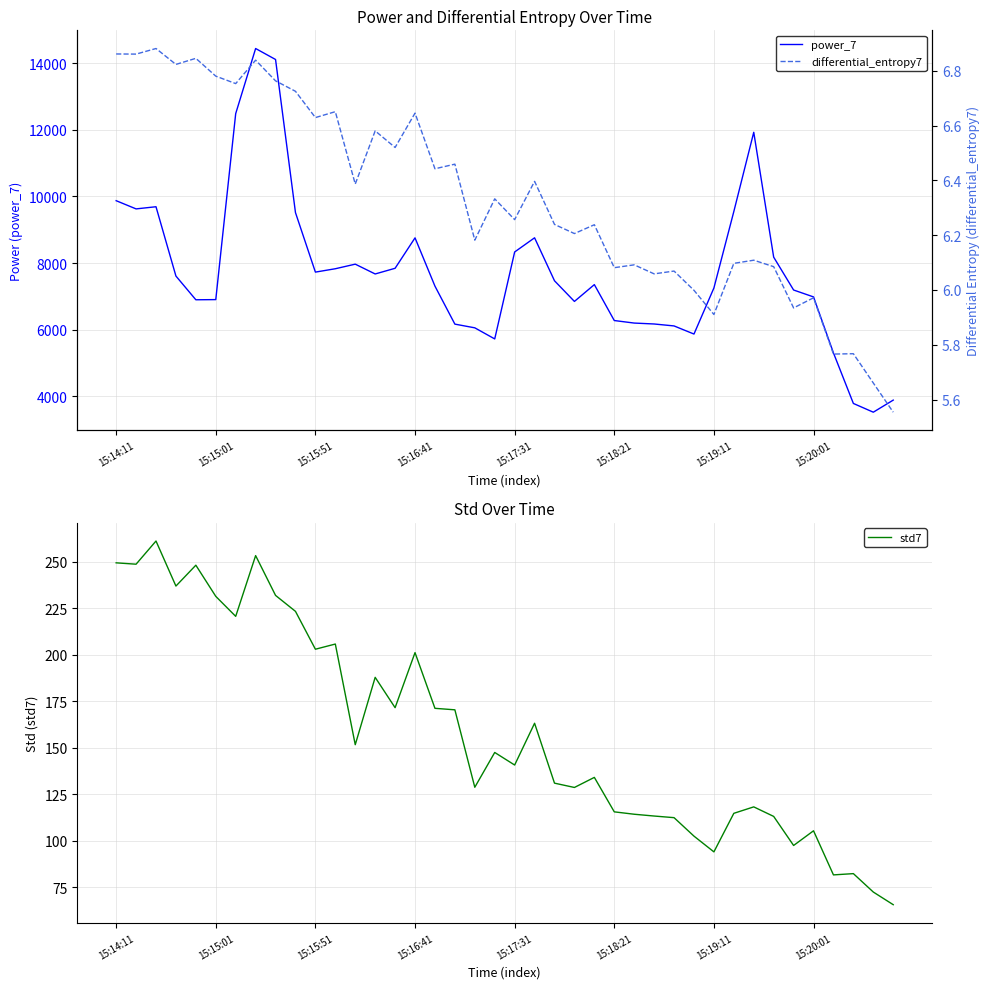

What are all the series names shown in the legend?

power_7, std7, differential_entropy7